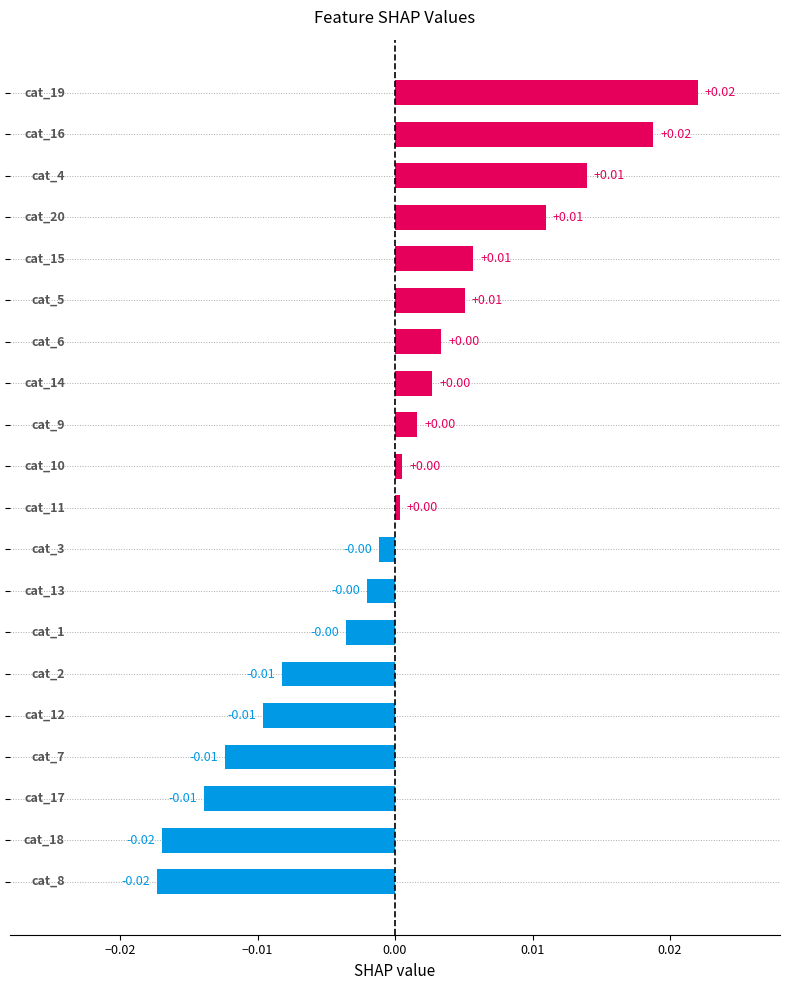

Count the number of values greater than 0.

11